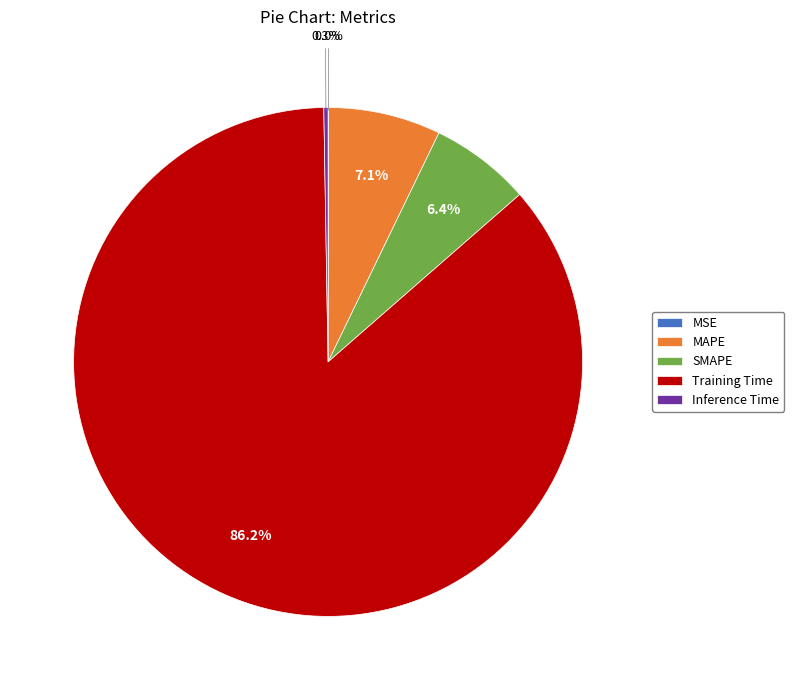

What is the majority slice?

Training Time